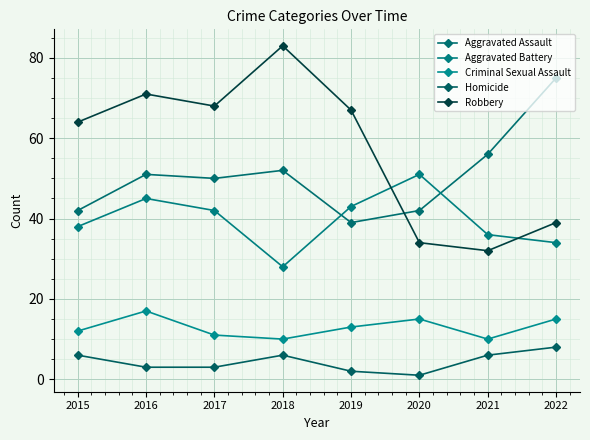

At how many categories does at least one series exceed 82?

1